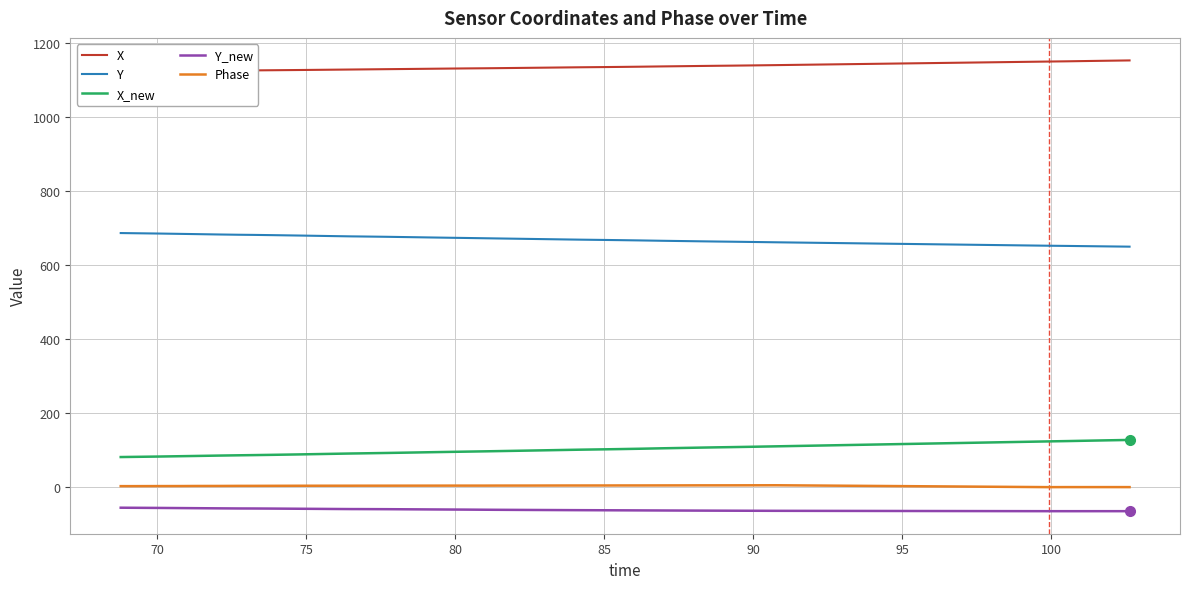

True or false: X_new and Phase intersect in this chart.

False